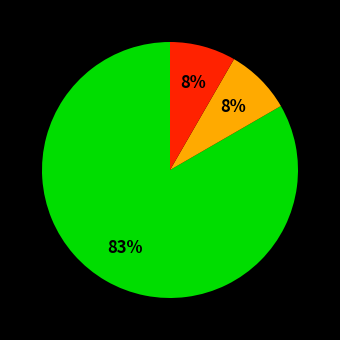

To the nearest percent, what is the average slice percentage?

33%